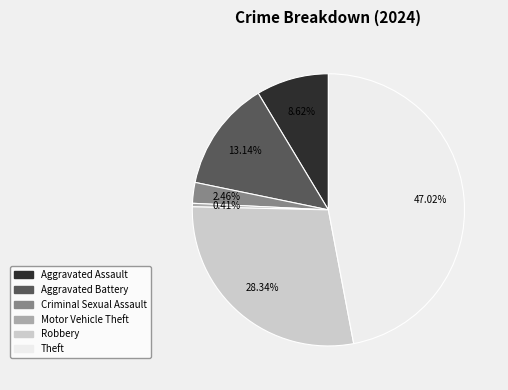

Is there any slice that represents more than half of the pie?

No